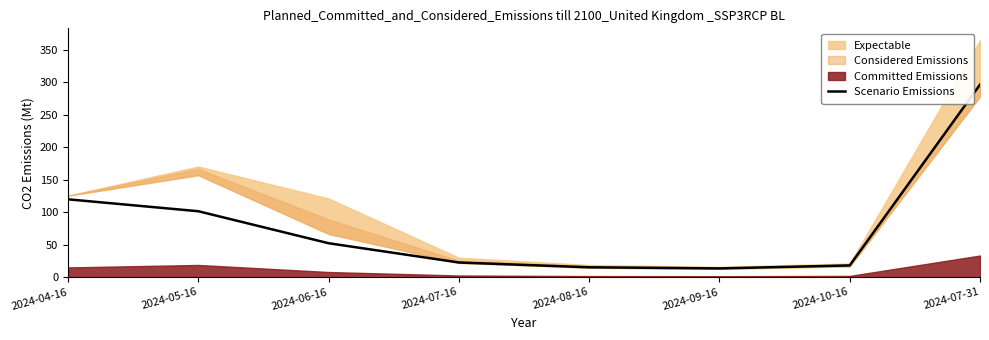

What value does the data have at 2024-07-31?

296.6